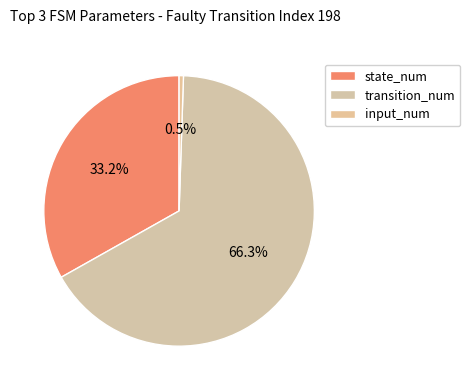

To the nearest percent, what is the difference between the largest and smallest slice percentages?

66%